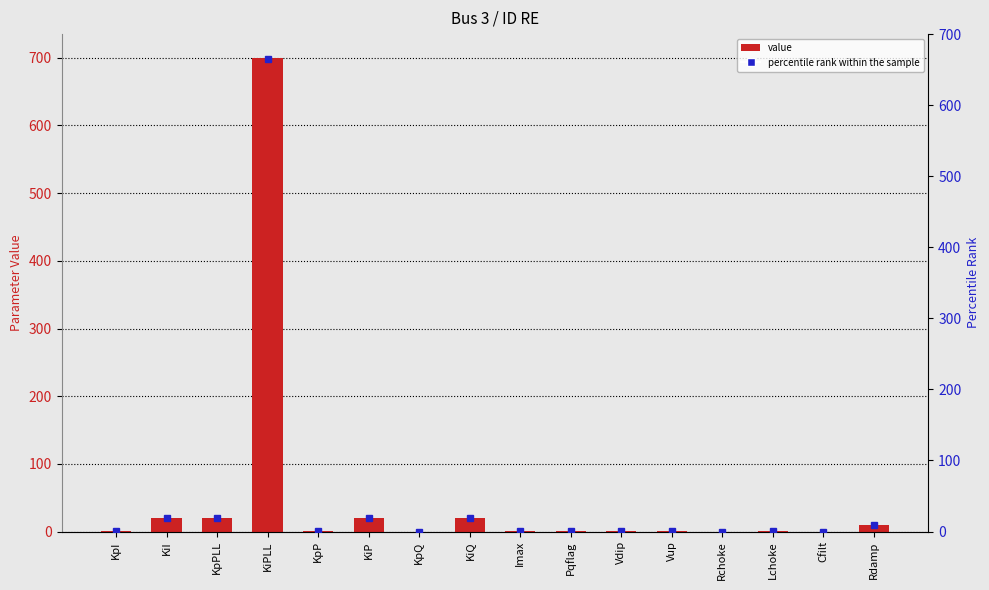

At which label does the data first exceed 1?

KiI